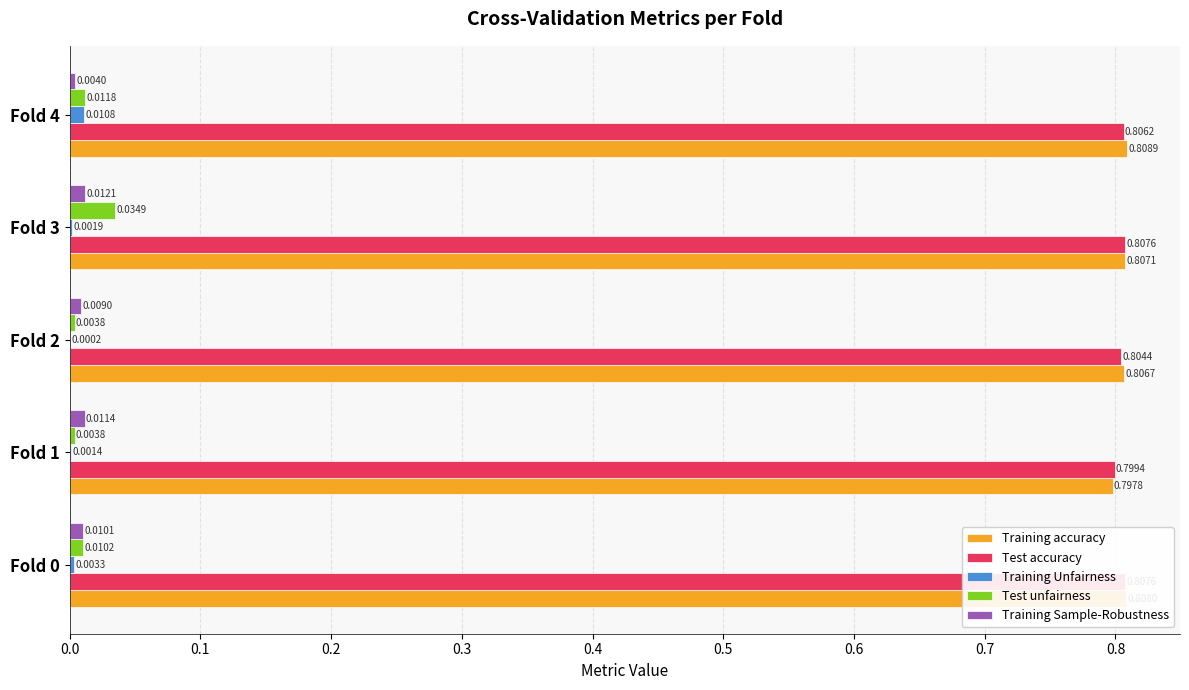

Rank the categories by Test accuracy value from lowest to highest.

Fold 1, Fold 2, Fold 4, Fold 3, Fold 0